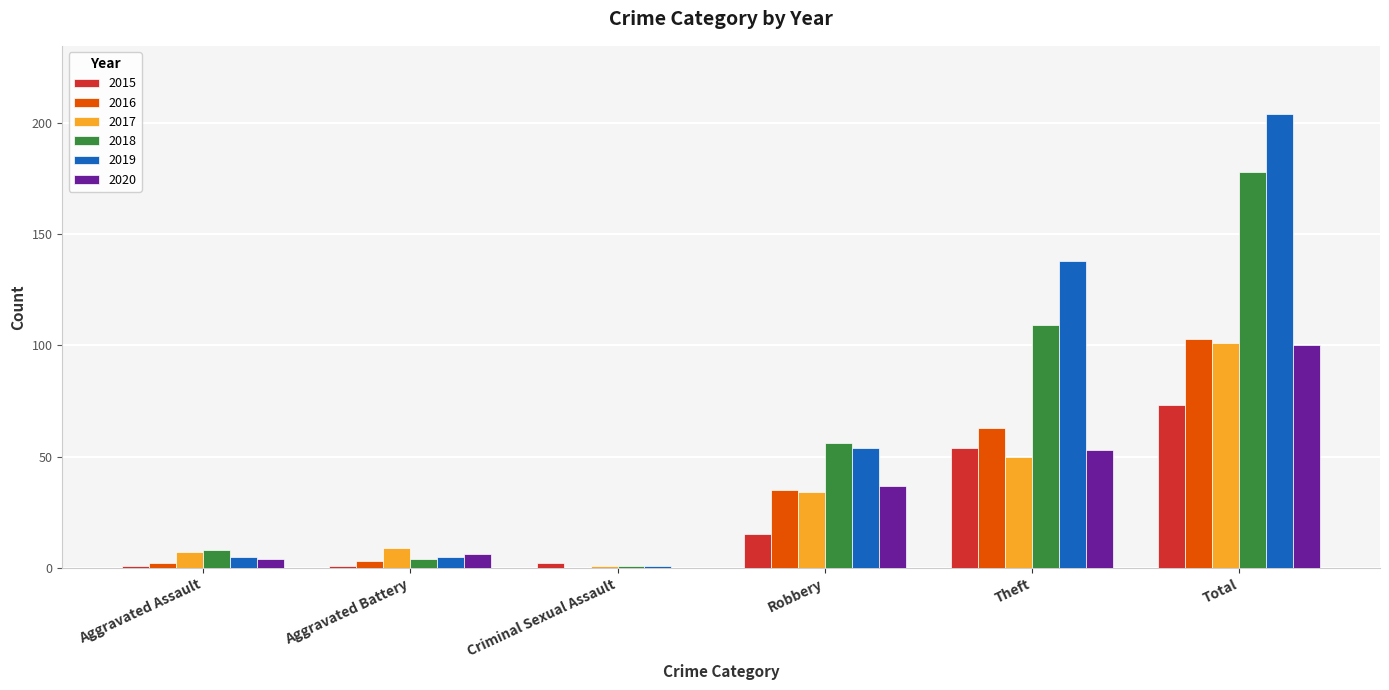

The value of 2016 at Robbery is 35. True or false?

True